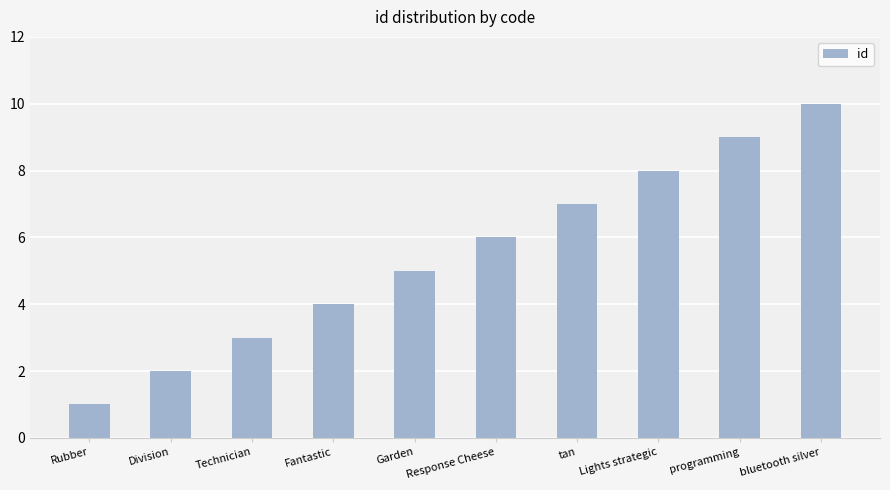

What value does the data have at tan?

7